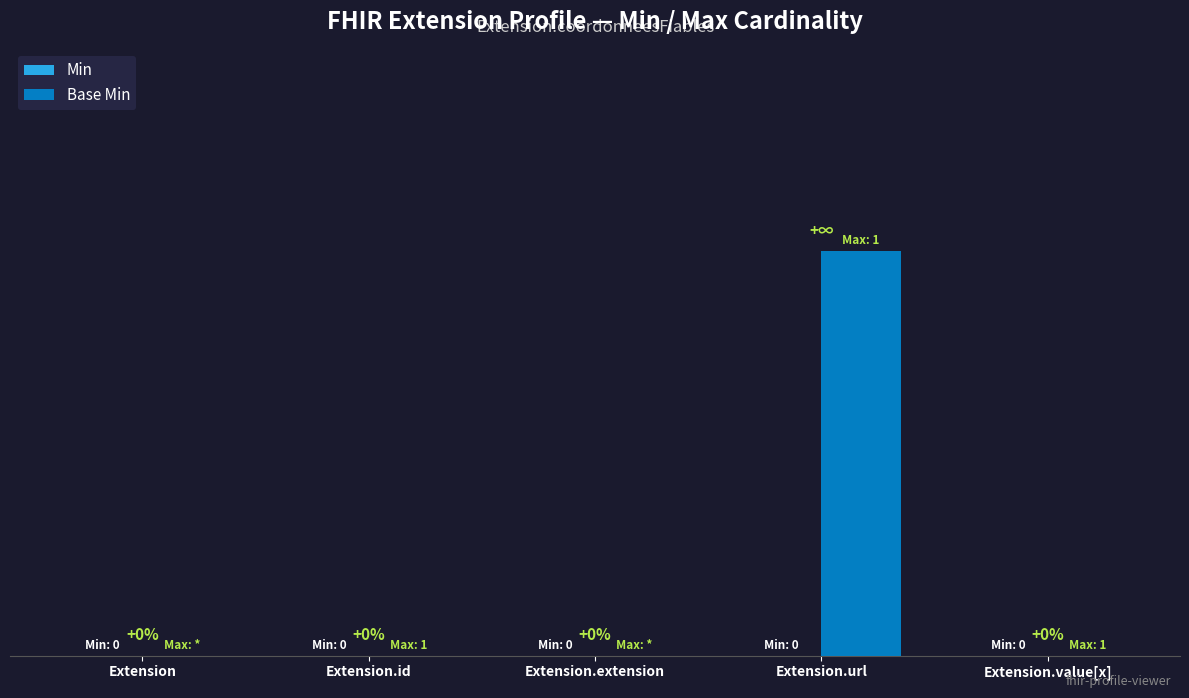

Between Extension.url and Extension, which is larger?

Extension.url